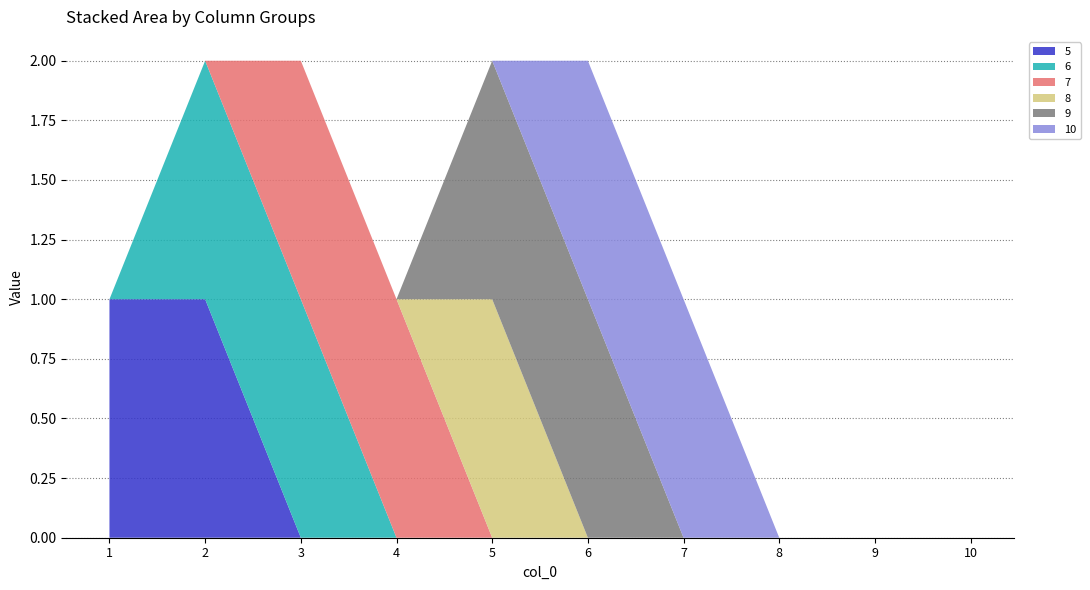

Reading left to right, transcribe all the data shown in this chart.

5: 1	1	0	0	0	0	0	0	0	0
6: 0	1	1	0	0	0	0	0	0	0
7: 0	0	1	1	0	0	0	0	0	0
8: 0	0	0	0	1	0	0	0	0	0
9: 0	0	0	0	1	1	0	0	0	0
10: 0	0	0	0	0	1	1	0	0	0